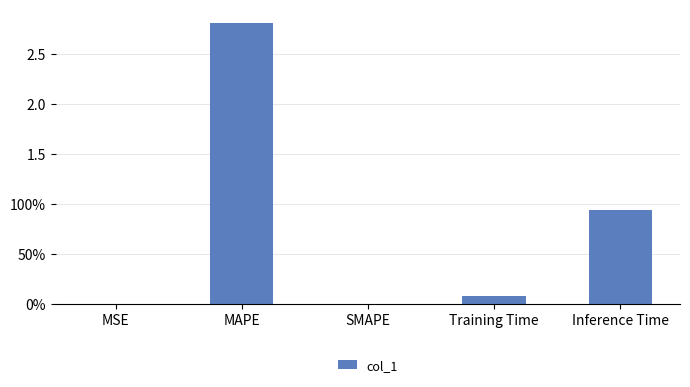

Are the bars horizontal?

No